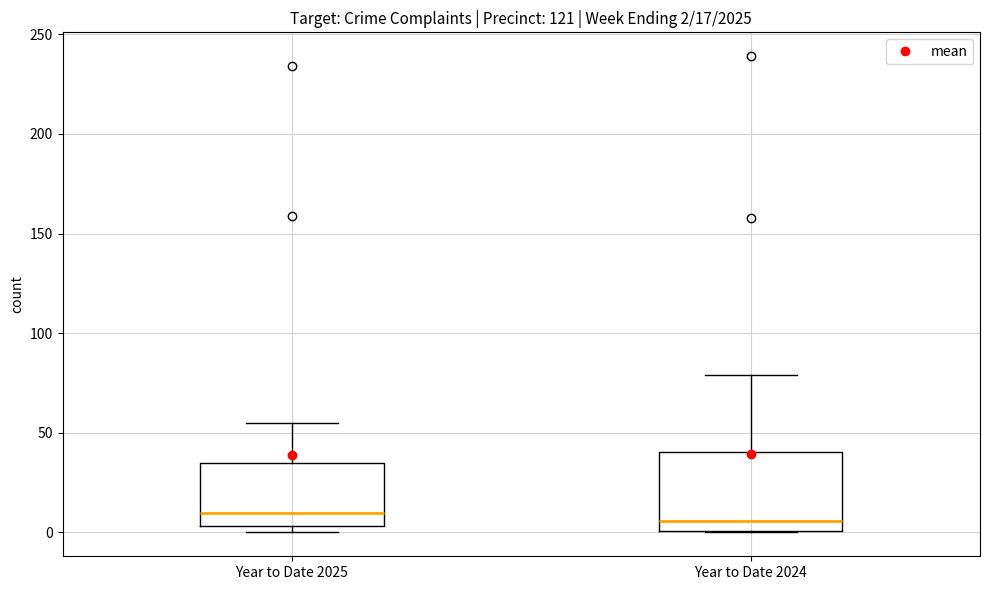

Comparing the boxes themselves (not the whiskers), which one is the tallest?

Year to Date 2024